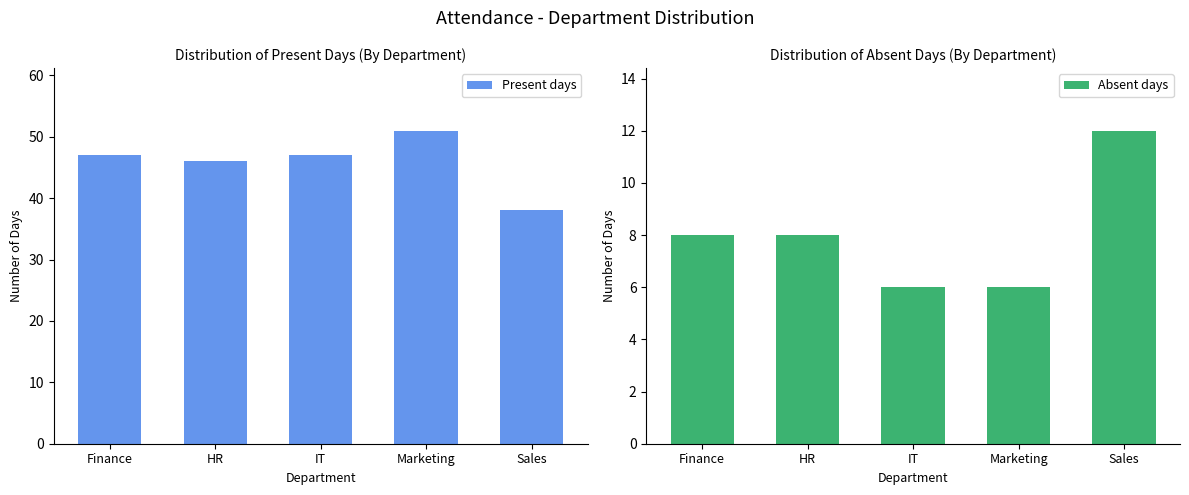

What is the maximum value for Present days?

51